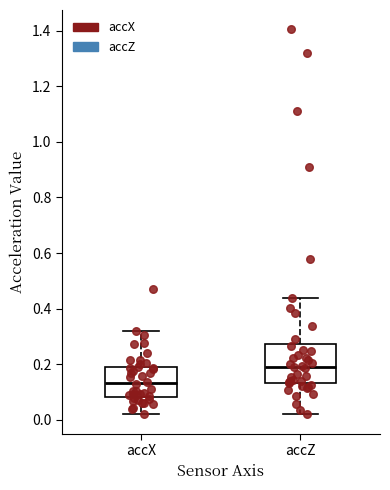

Reading left to right, transcribe this box plot: for each box, give where its median line is, the range the box spans, and where its two whiskers end, as read against the y-axis. The values are not printed on the chart, so give them approximately, as read against the axis.

accX: median 0.14, box 0.08 to 0.20, whiskers 0.02 to 0.32
accZ: median 0.20, box 0.14 to 0.28, whiskers 0.02 to 0.44